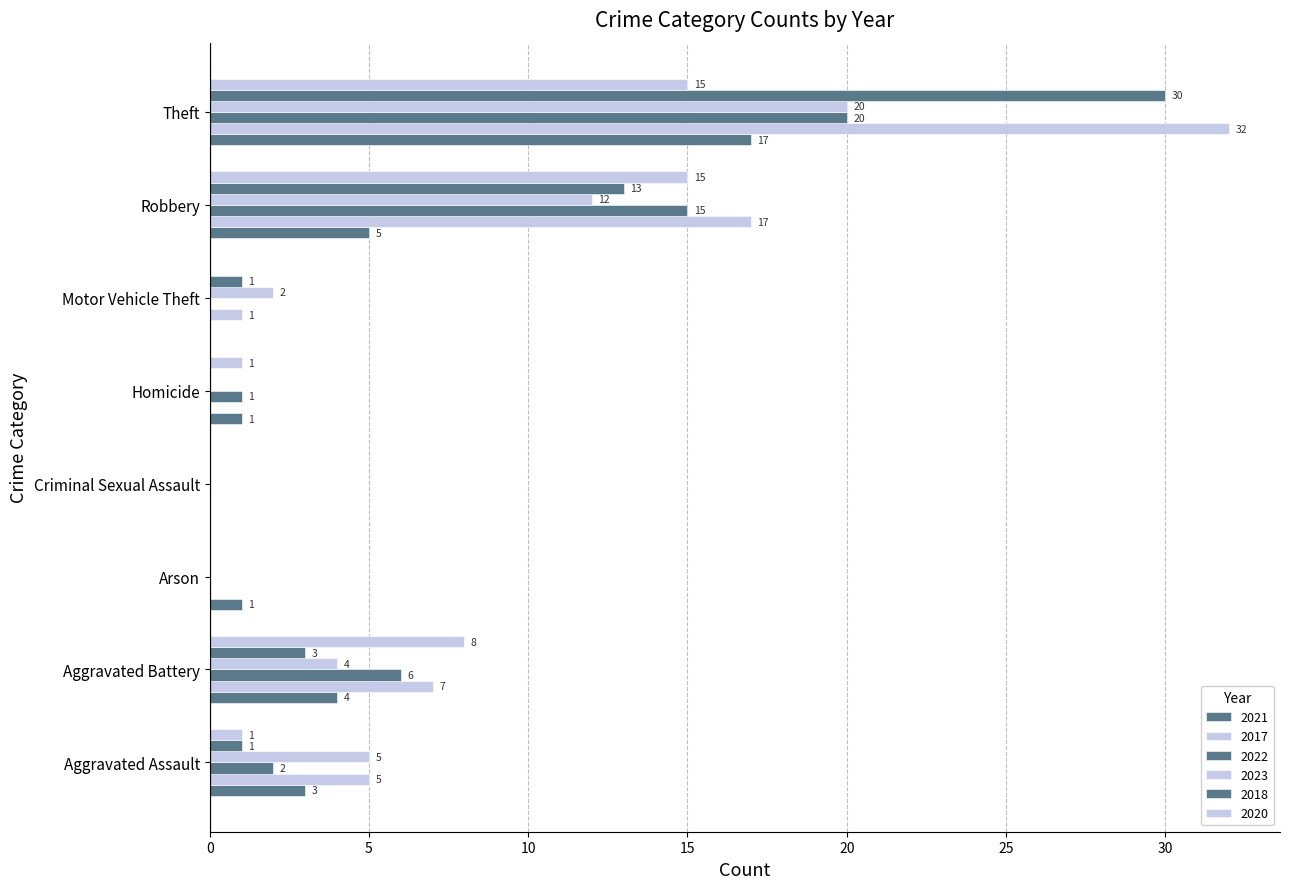

How many categories are shown in the chart?

8